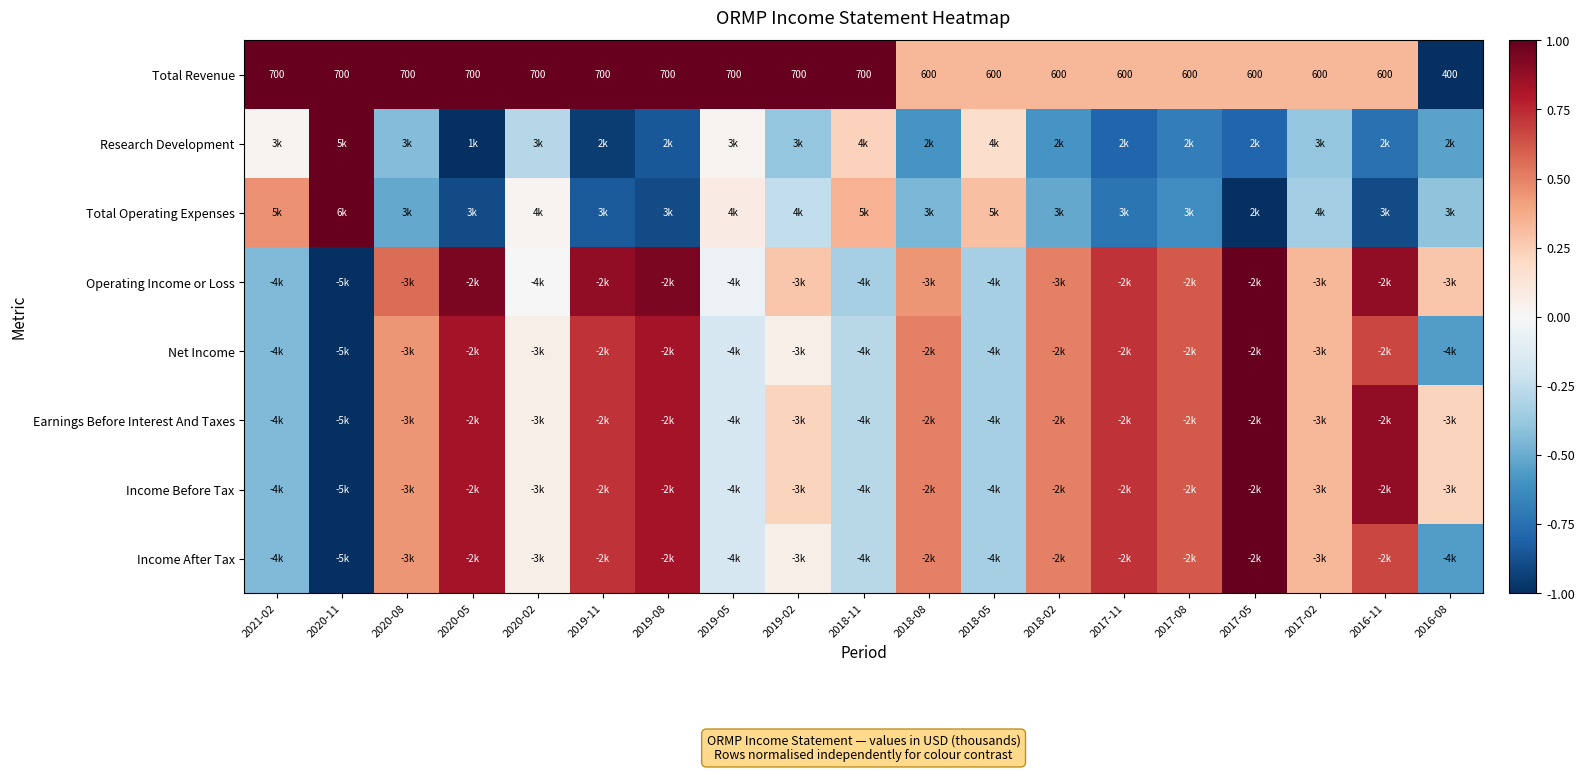

The value of Earnings Before Interest And Taxes at 2016-08 is 0.2. True or false?

True